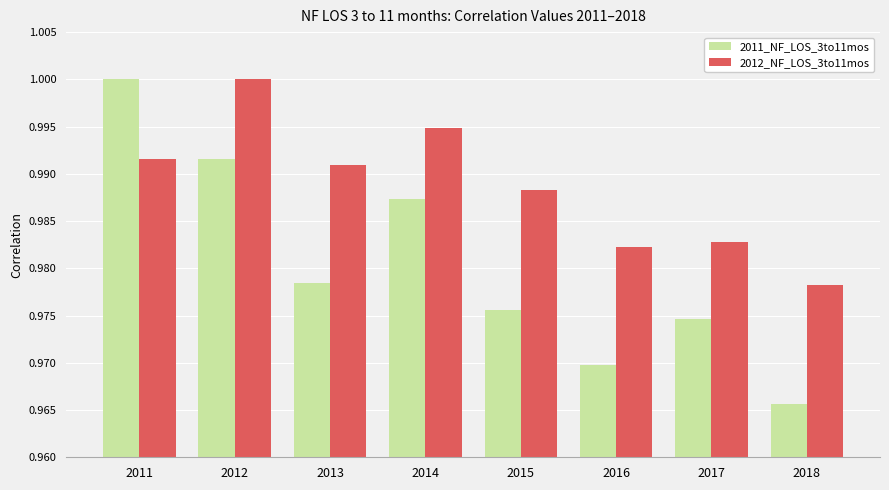

At which label does 2011_NF_LOS_3to11mos reach its peak?

2011